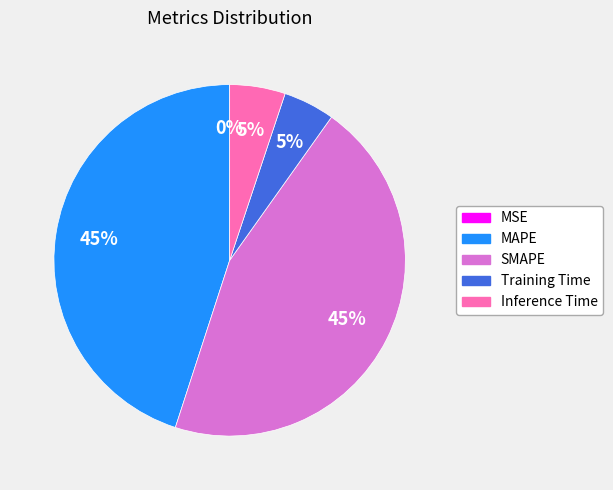

The MAPE slice represents 53% of the pie. True or false?

False